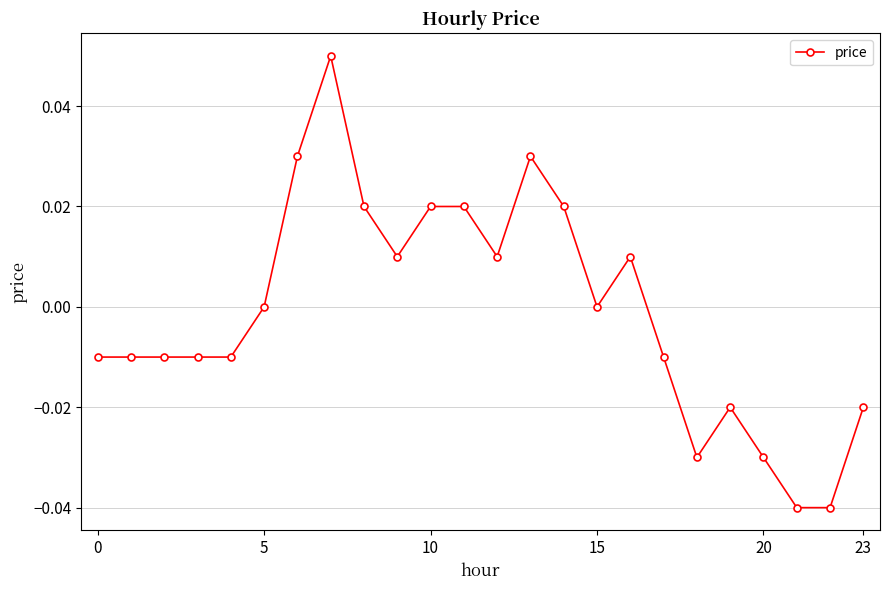

True or false: the data has more than 0 interior local peaks.

True